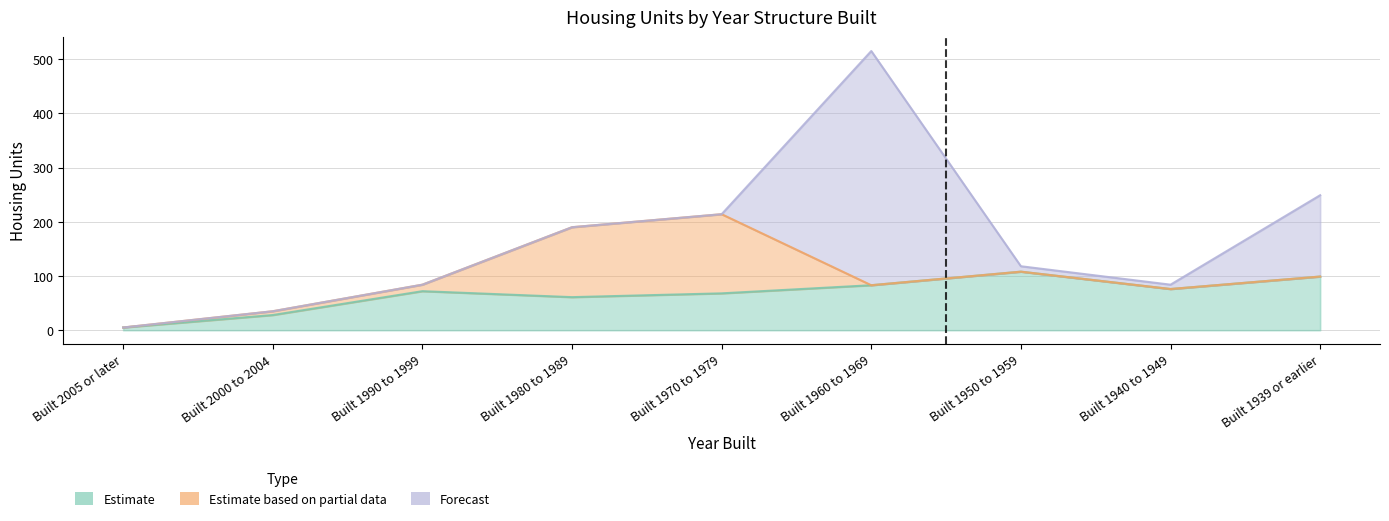

List the series in order of their peak value, highest first.

Forecast, Estimate based on partial data, Estimate